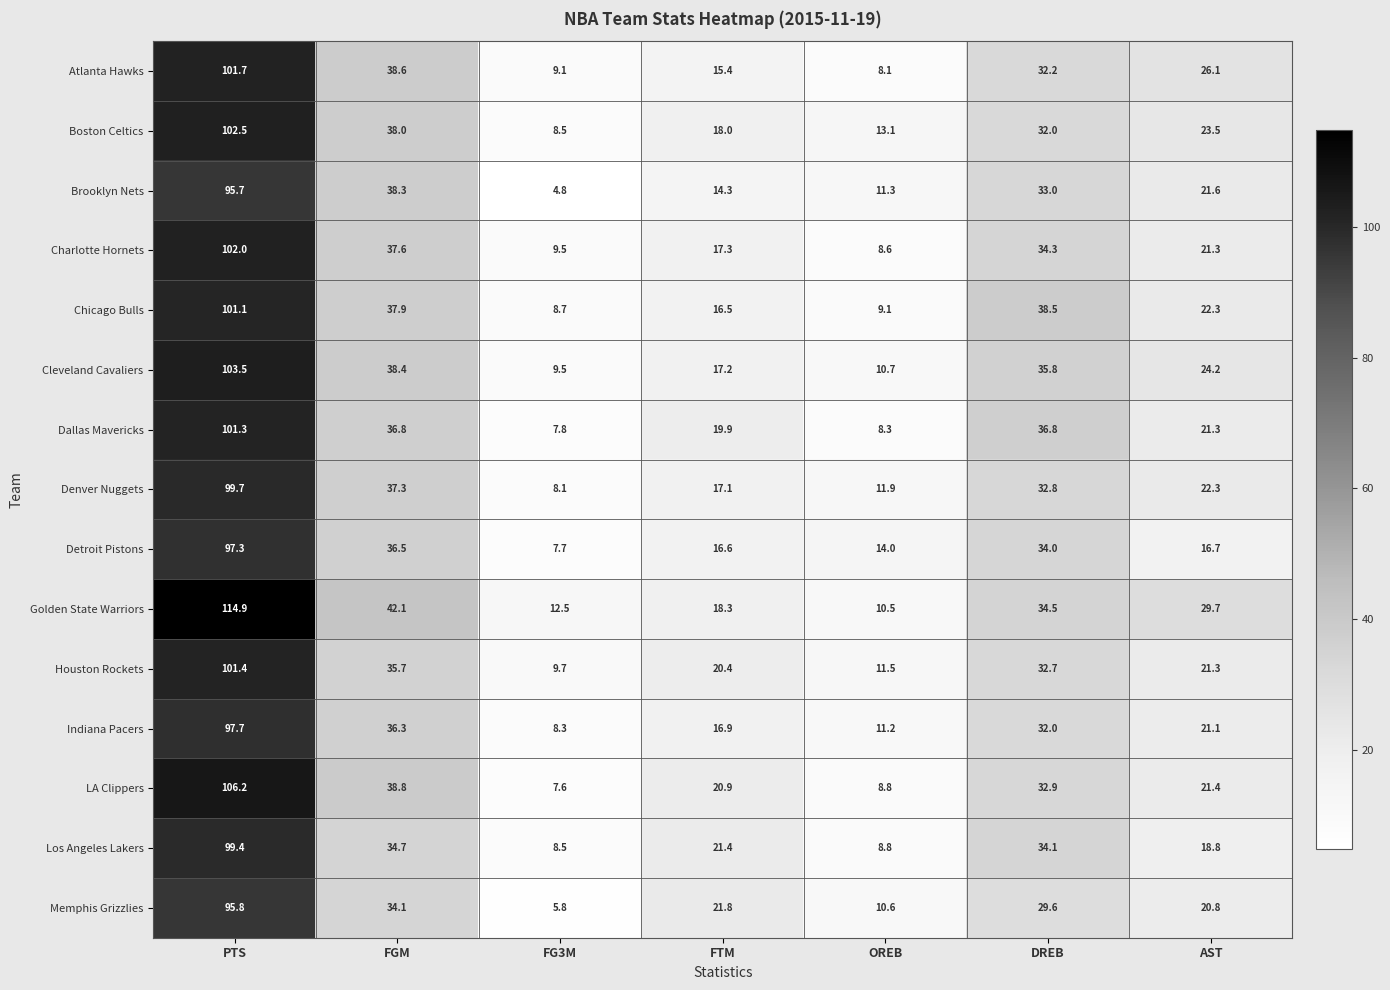

What is the difference between the highest and lowest values at FTM?

7.5